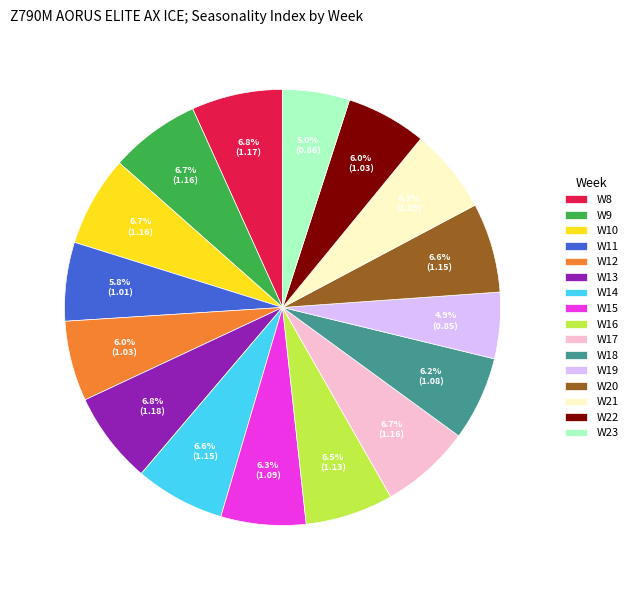

Count the number of slices in the pie.

16